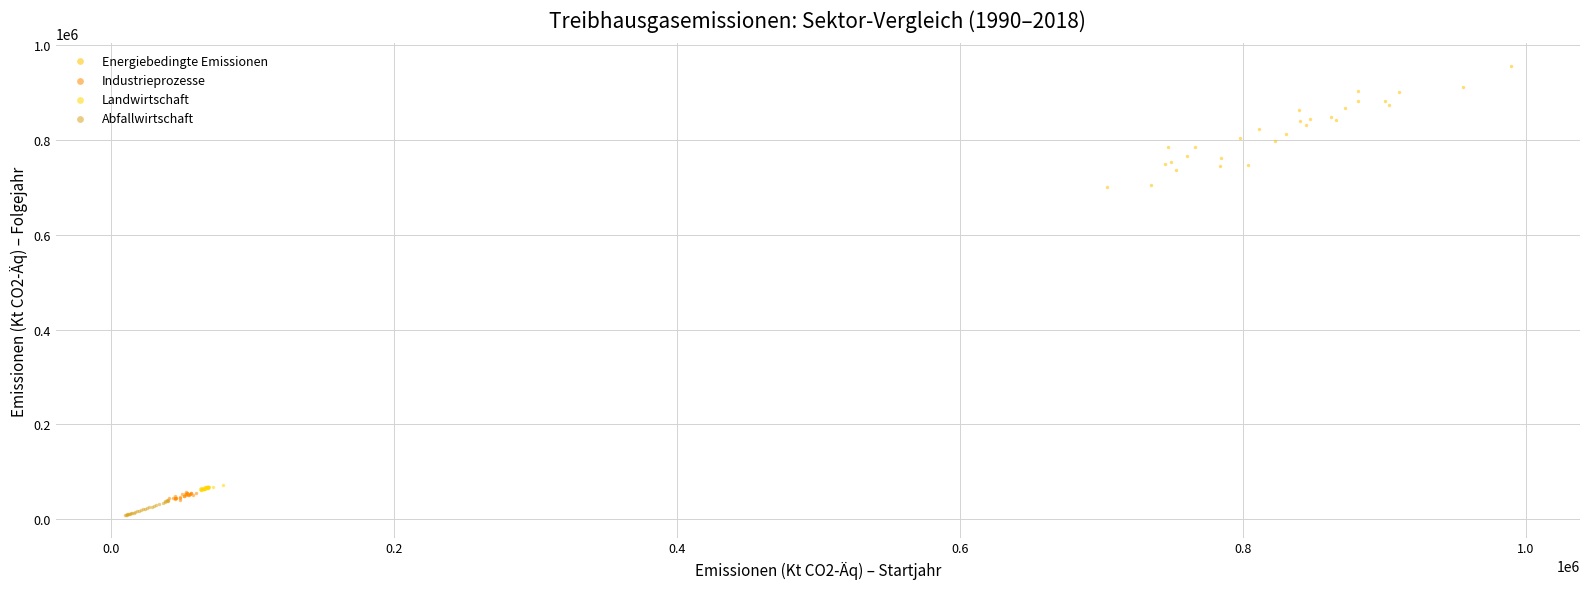

Which series has the widest spread of Y values?

Energiebedingte Emissionen